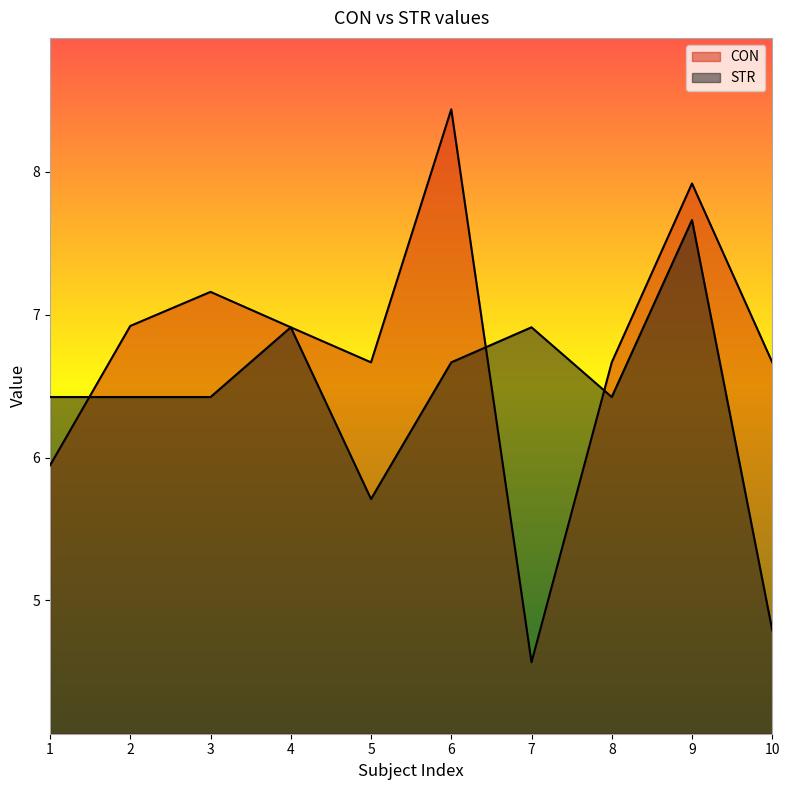

Reading right to left, what are all the values shown in this chart?

CON: 6.7	7.9	6.7	4.6	8.4	6.7	6.9	7.2	6.9	5.9
STR: 4.8	7.7	6.4	6.9	6.7	5.7	6.9	6.4	6.4	6.4